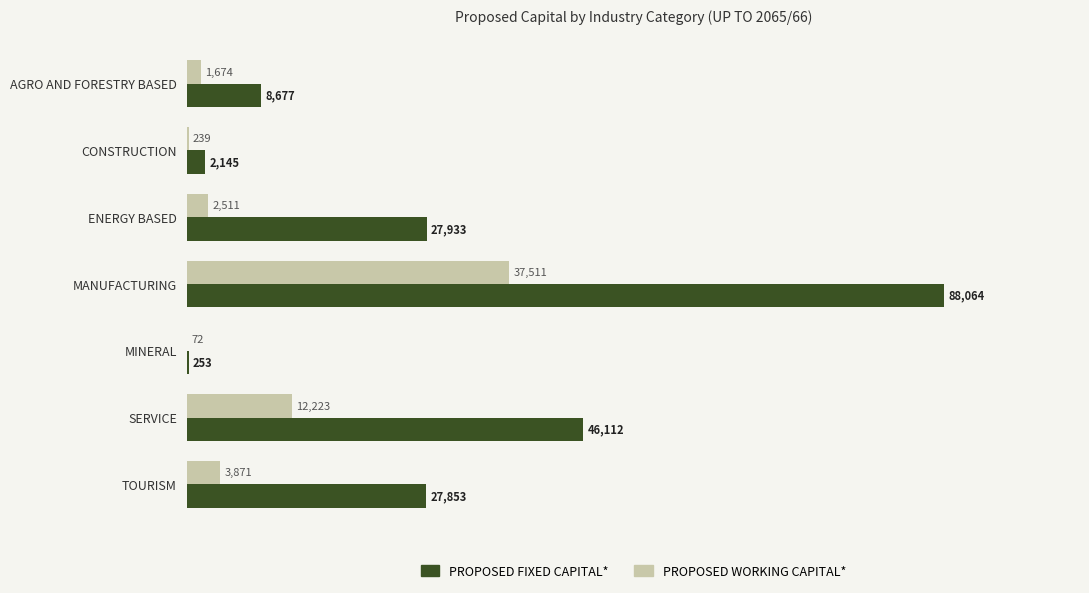

True or false: PROPOSED WORKING CAPITAL* has a value of 3870.8 at TOURISM.

True